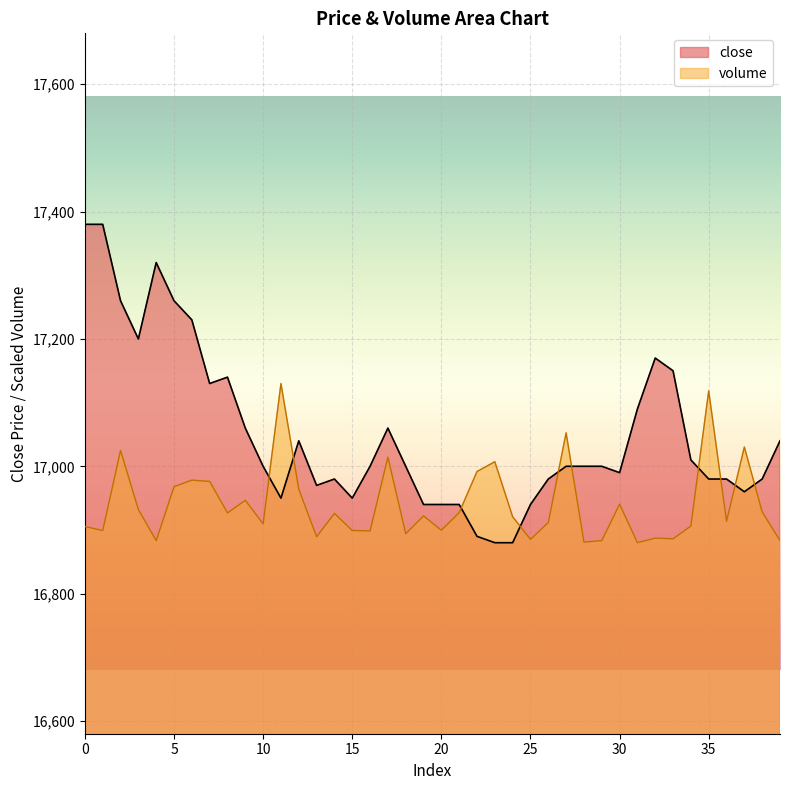

Where is the first local minimum for close?

3